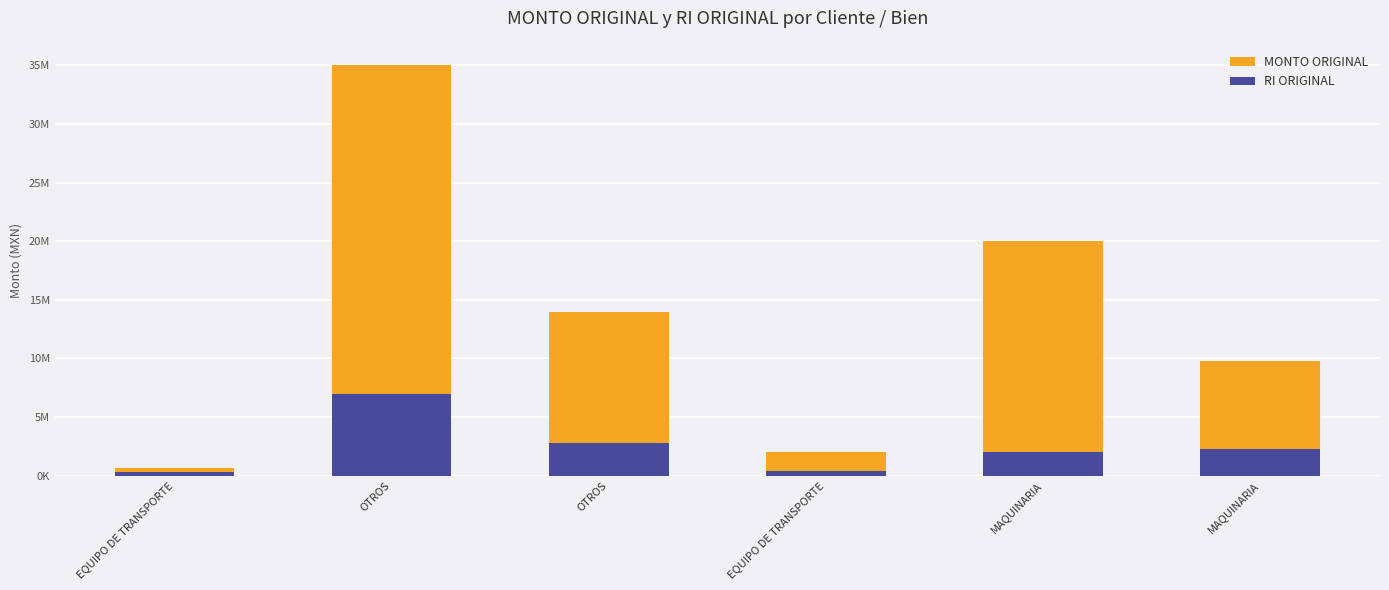

At how many categories does at least one series exceed 32987237?

1